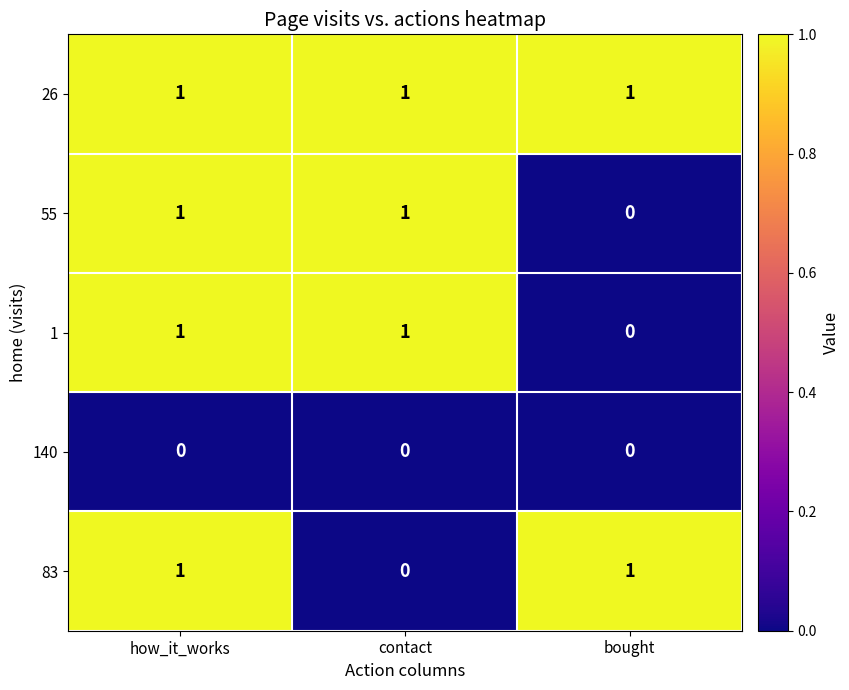

The 55 series shows 0 at how_it_works. True or false?

False